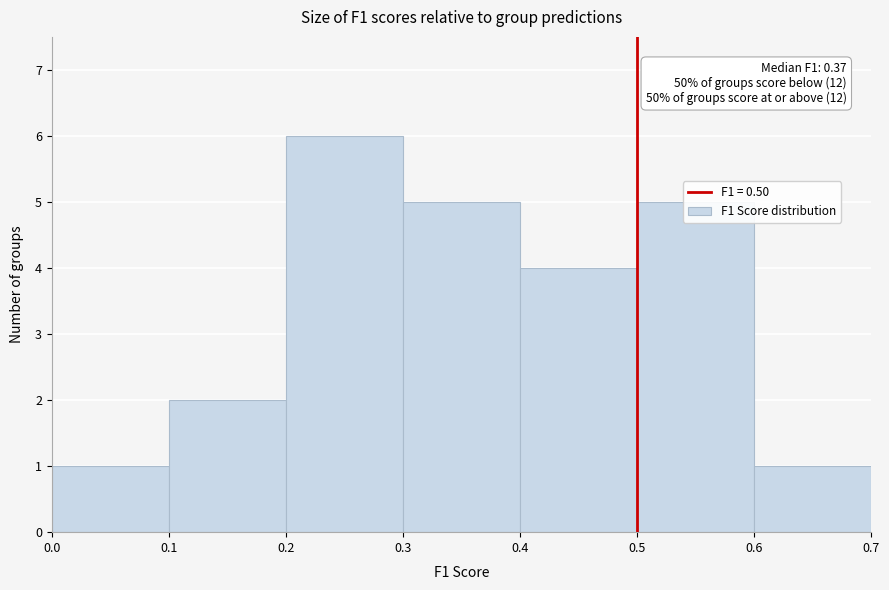

Which range on the x-axis has the tallest bar?

0.2 to 0.3